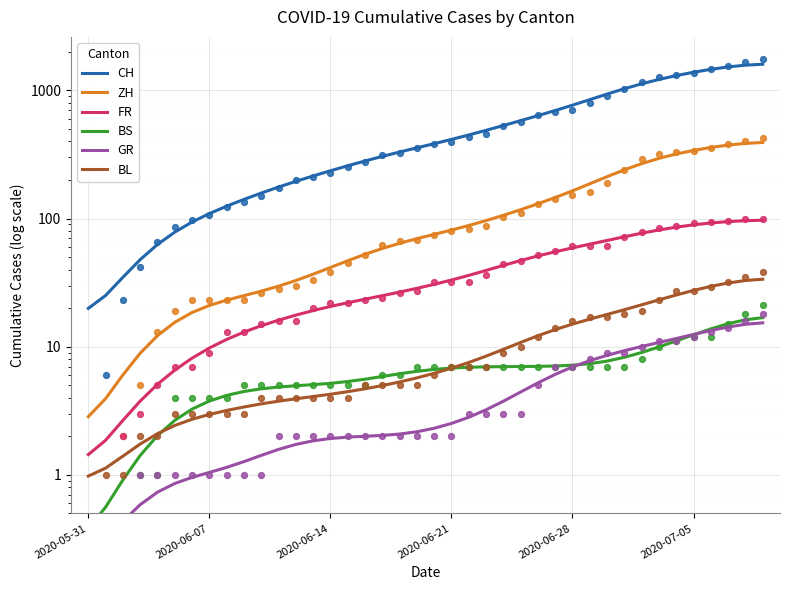

At how many categories does at least one series exceed 376?

20